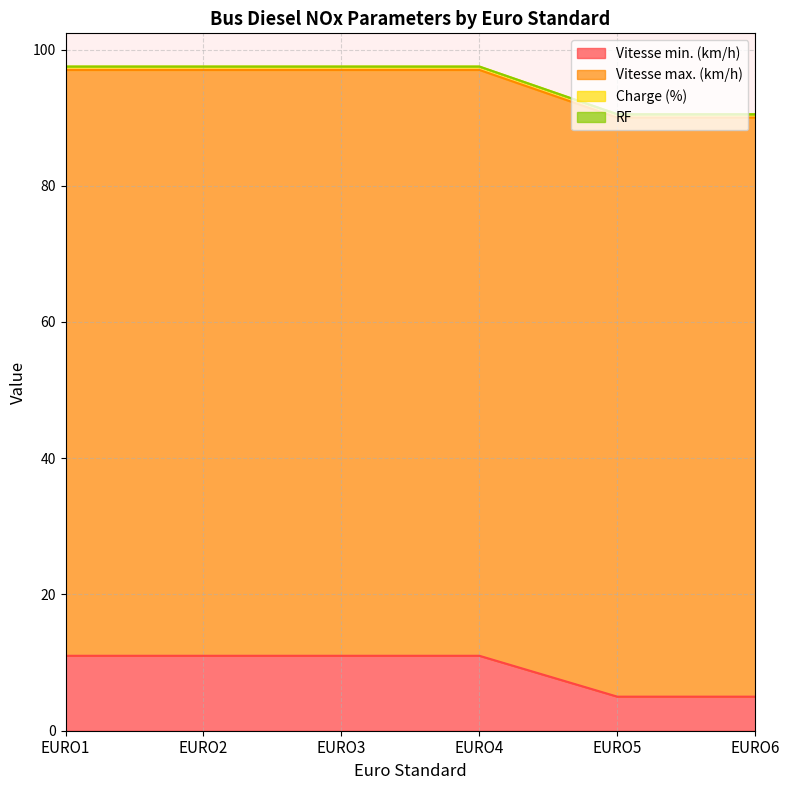

What is the lowest value of the Vitesse min. (km/h) series?

5.0